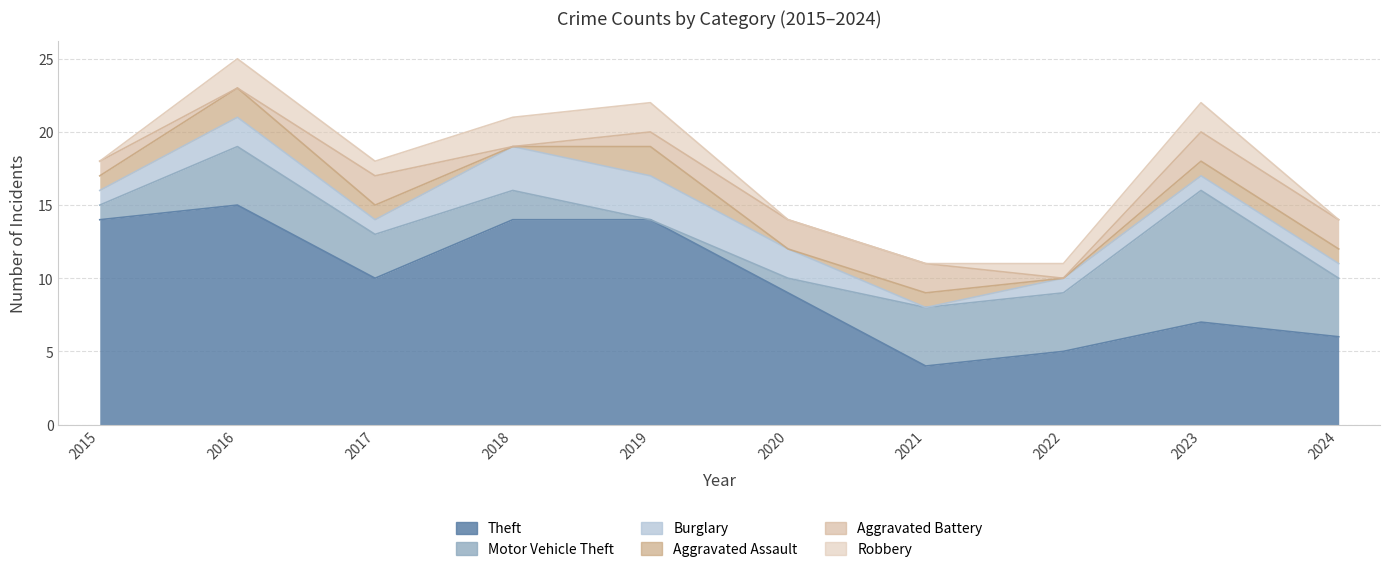

Reading left to right, list all the values displayed in this chart.

Theft: 2015=14	2016=15	2017=10	2018=14	2019=14	2020=9	2021=4	2022=5	2023=7	2024=6
Motor Vehicle Theft: 2015=1	2016=4	2017=3	2018=2	2019=0	2020=1	2021=4	2022=4	2023=9	2024=4
Burglary: 2015=1	2016=2	2017=1	2018=3	2019=3	2020=2	2021=0	2022=1	2023=1	2024=1
Aggravated Assault: 2015=1	2016=2	2017=1	2018=0	2019=2	2020=0	2021=1	2022=0	2023=1	2024=1
Aggravated Battery: 2015=1	2016=0	2017=2	2018=0	2019=1	2020=2	2021=2	2022=0	2023=2	2024=2
Robbery: 2015=0	2016=2	2017=1	2018=2	2019=2	2020=0	2021=0	2022=1	2023=2	2024=0